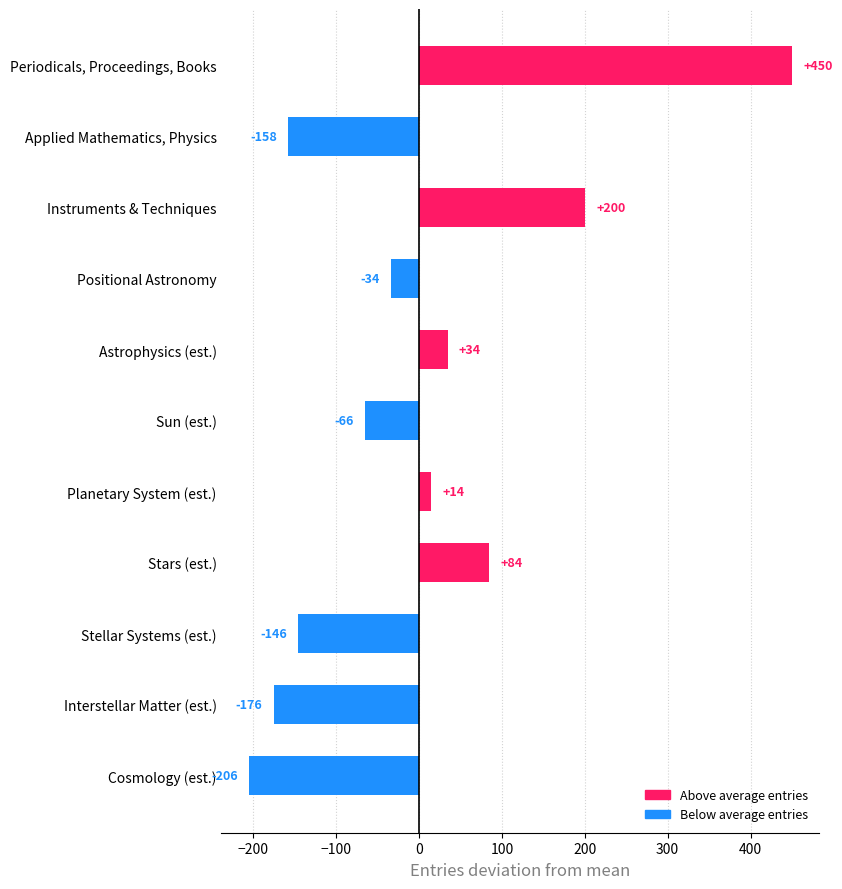

What is the label of the 6th bar from the bottom?

Sun (est.)